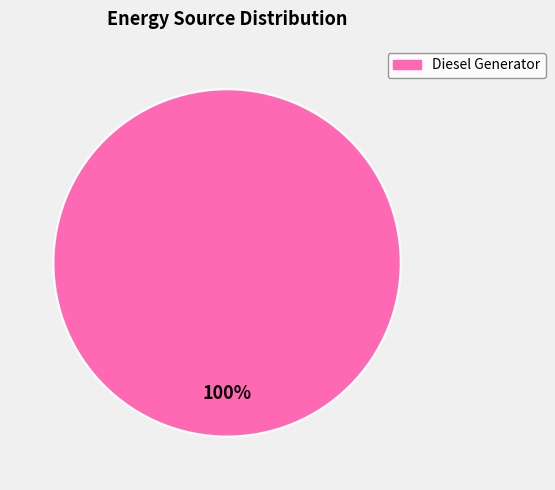

Is there a majority slice in this chart?

Yes